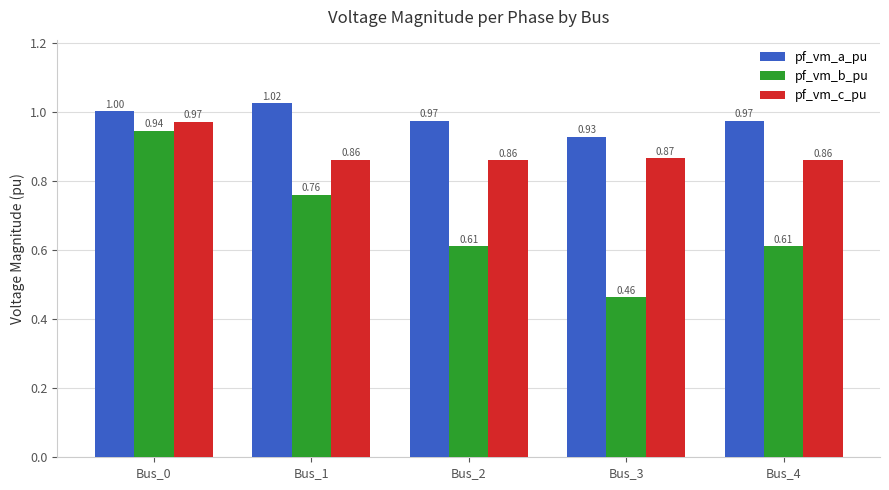

Read the pf_vm_a_pu value at Bus_0.

1.0